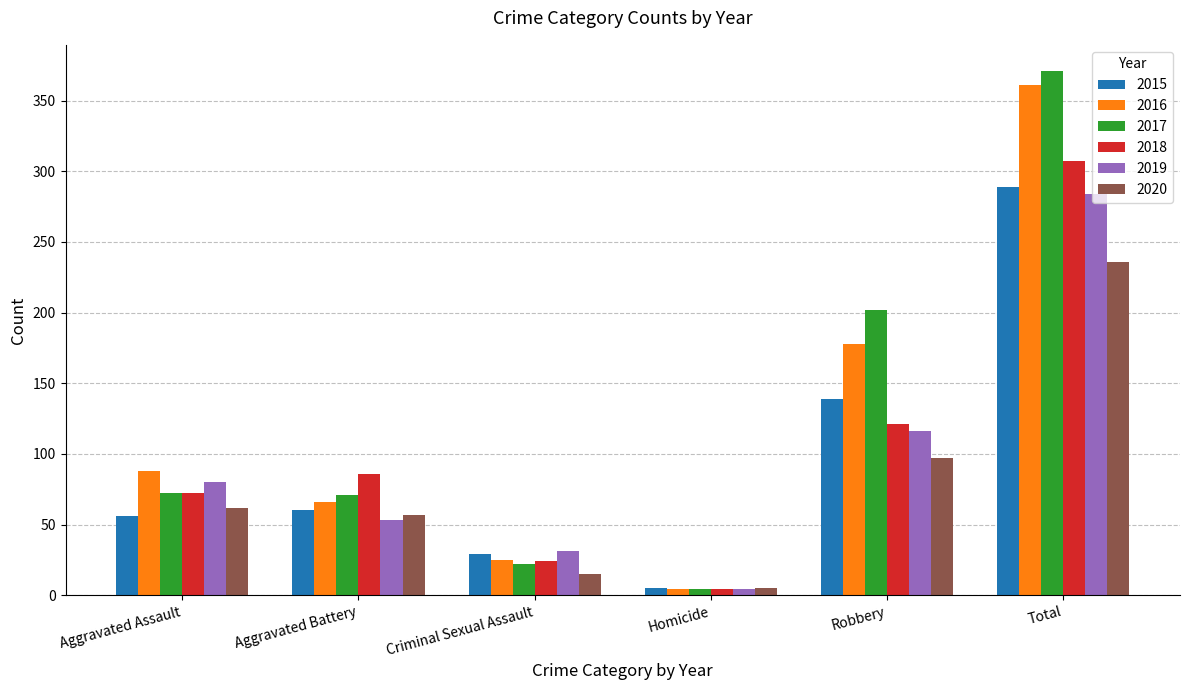

What is the sum of the 2016 values at Total and Aggravated Assault?

449